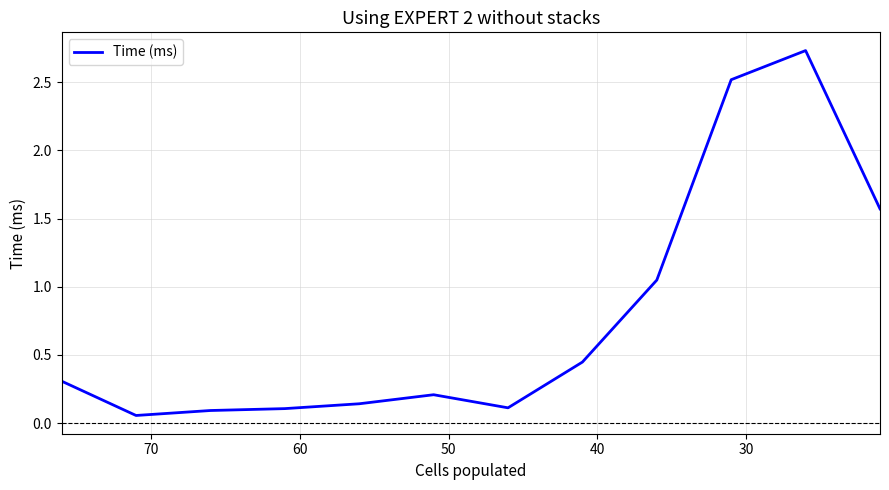

How many categories are shown in the chart?

12